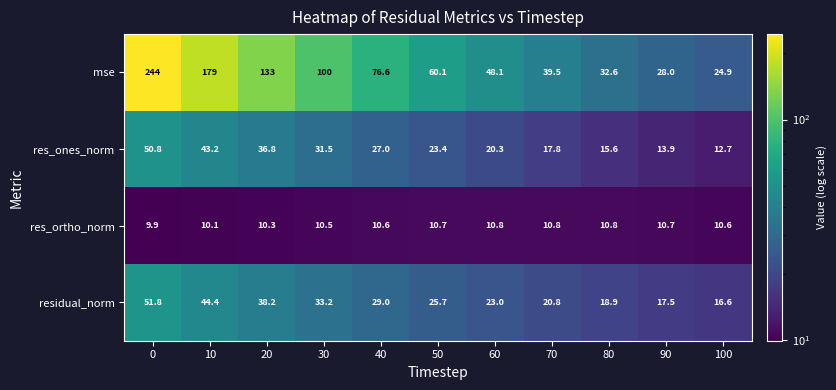

What is the difference between the maximum and second lowest values in the res_ones_norm series?

36.9